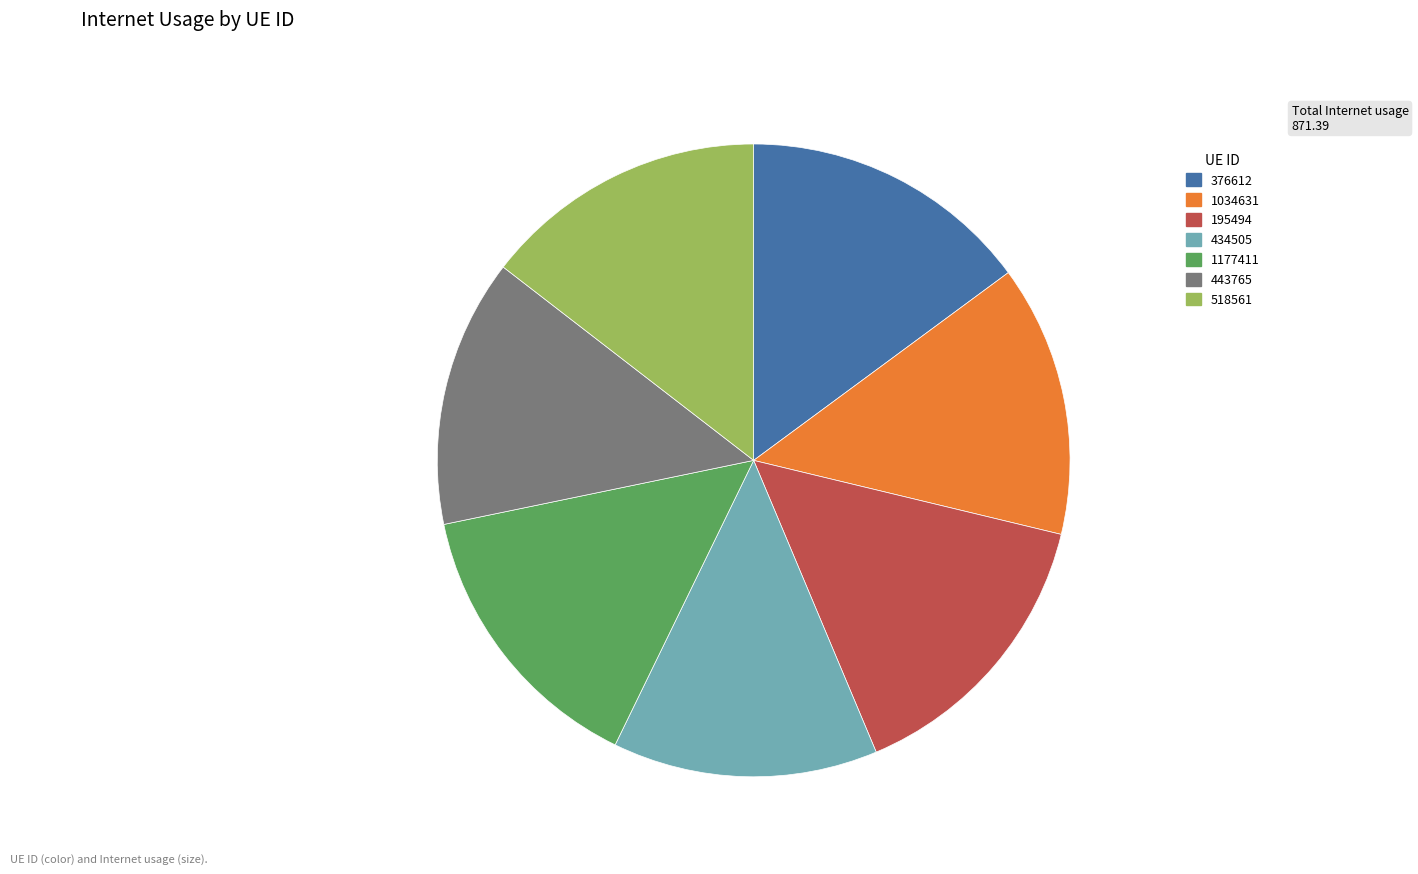

Is the sum of 376612 and 518561 greater than half?

No